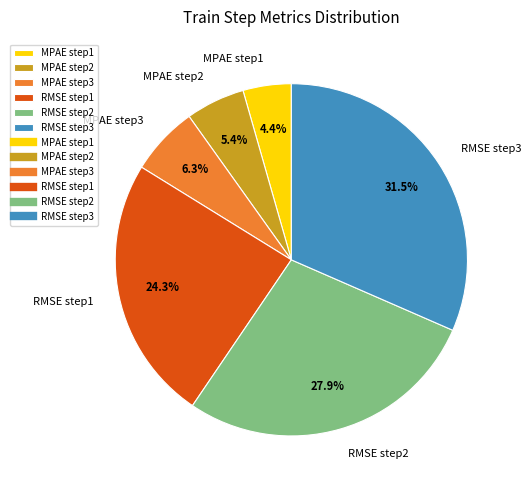

Rank the categories by value from highest to lowest.

RMSE step3, RMSE step2, RMSE step1, MPAE step3, MPAE step2, MPAE step1